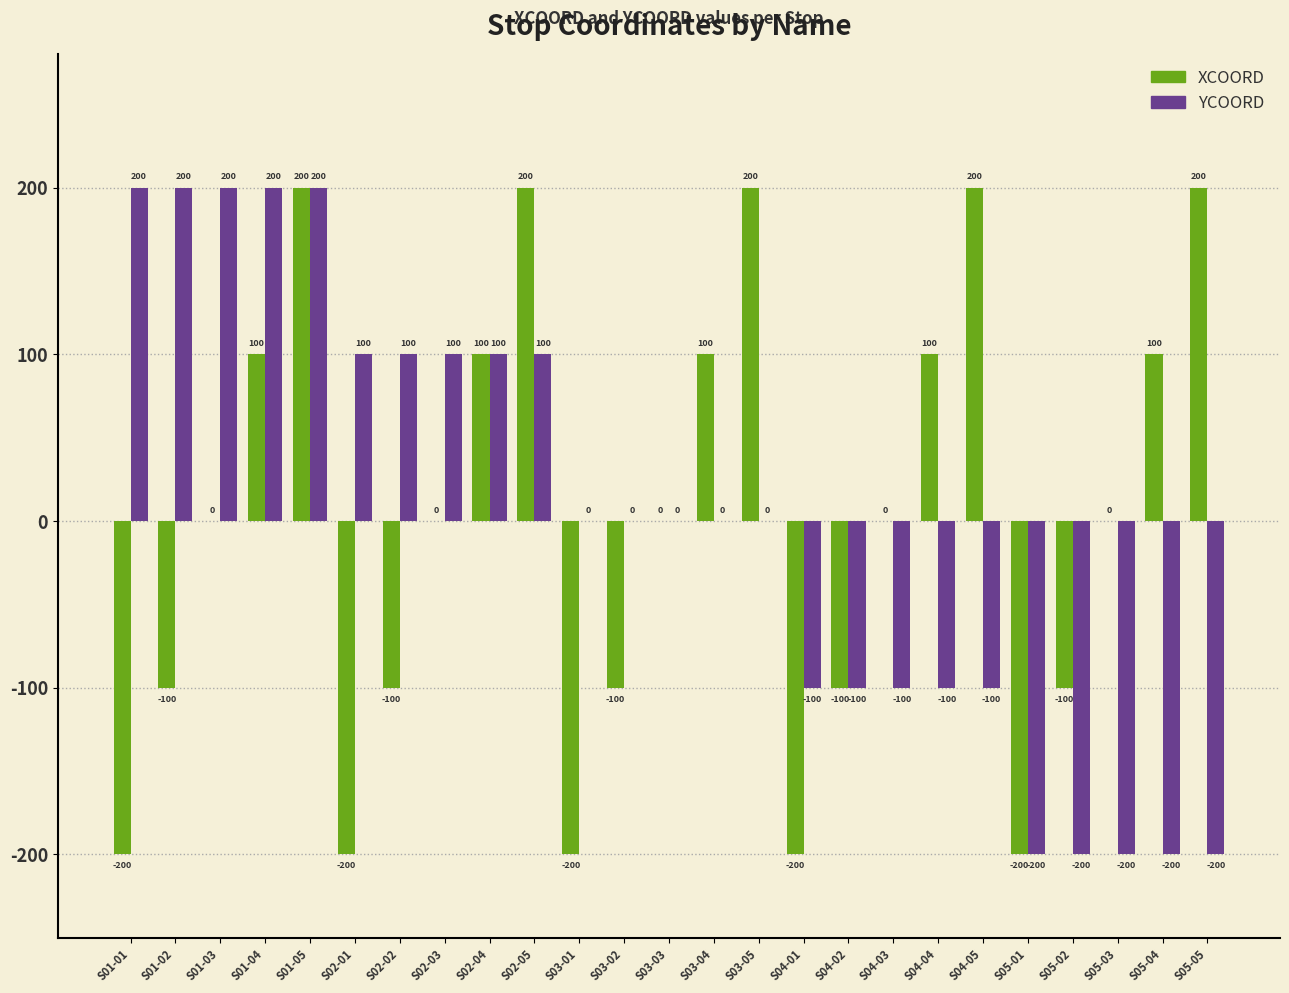

The value of YCOORD at S05-04 is -337. True or false?

False